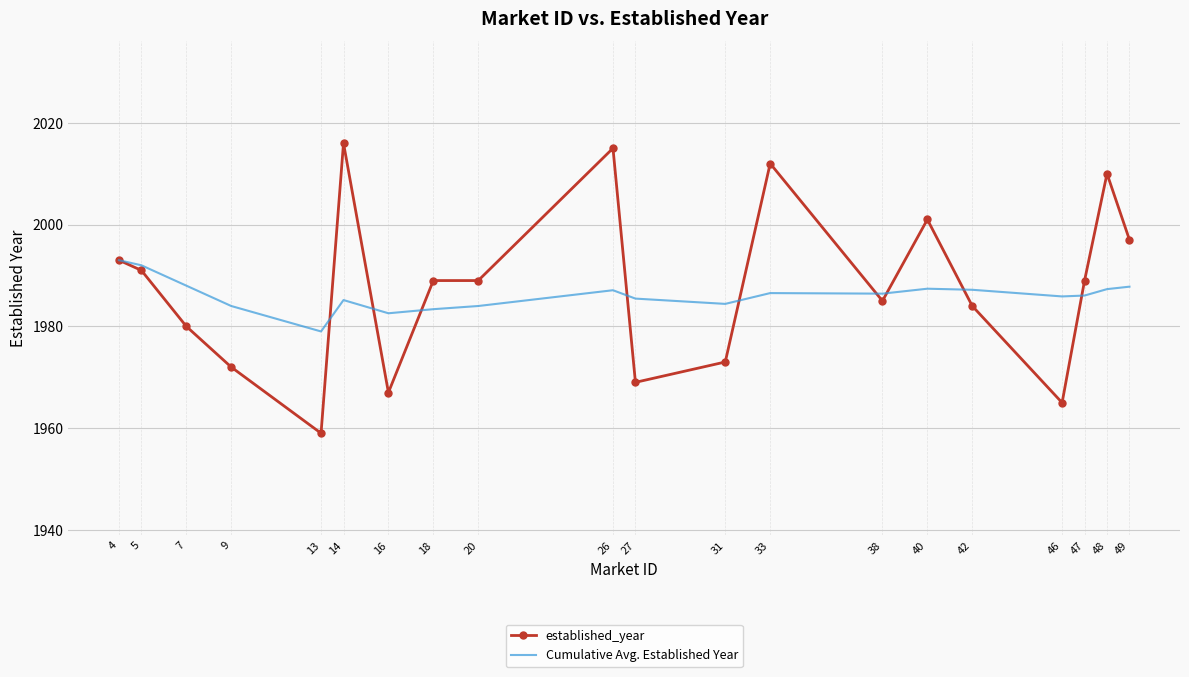

What is the approximate value of established_year at 13?

1959.0